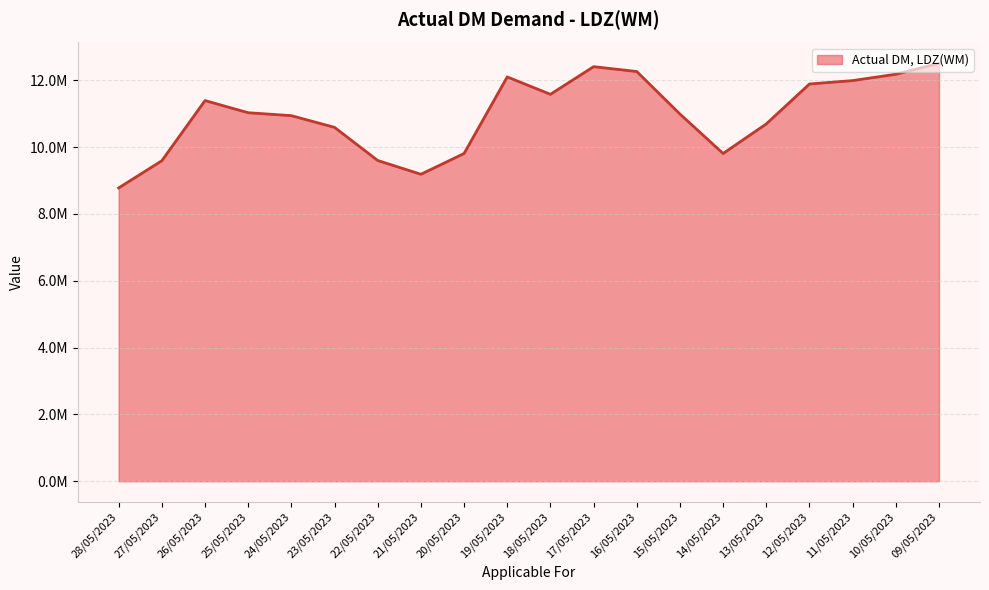

Does the chart have visible grid lines?

Yes